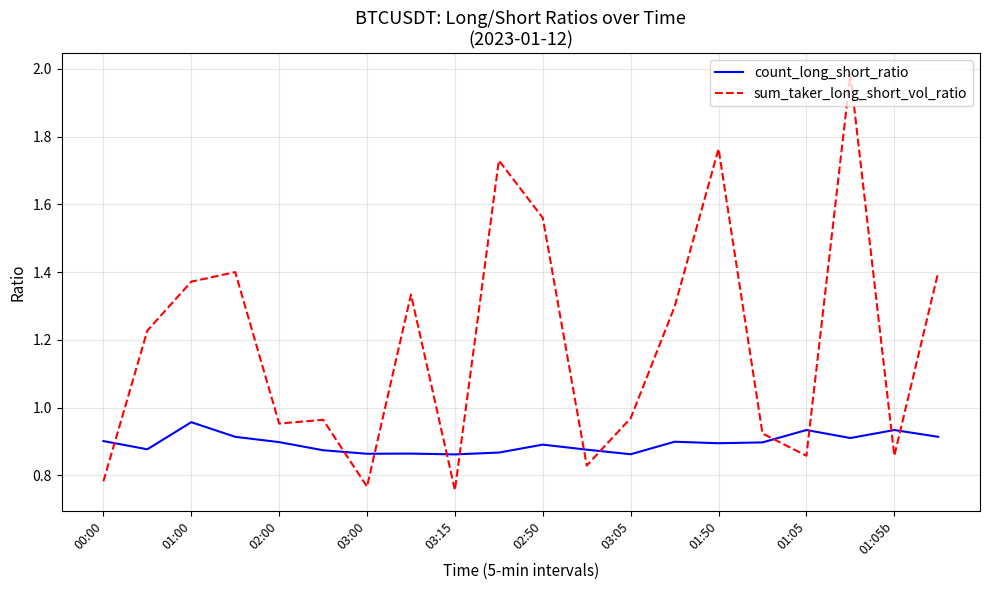

Is this an area chart (filled region under the line)?

No